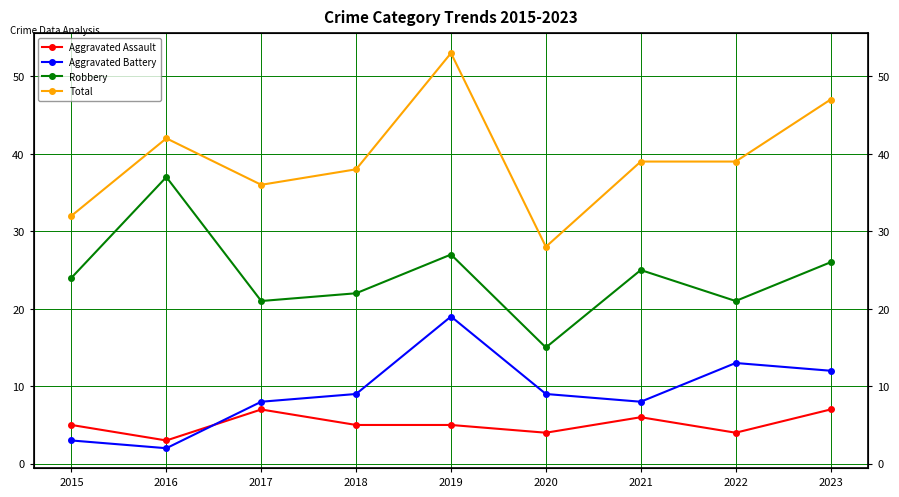

What is the sum of the Aggravated Assault values at 2023 and 2022?

11